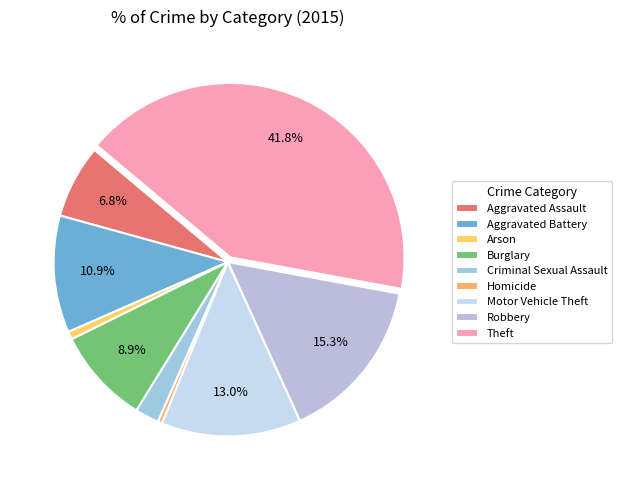

Which slice is the largest?

Theft